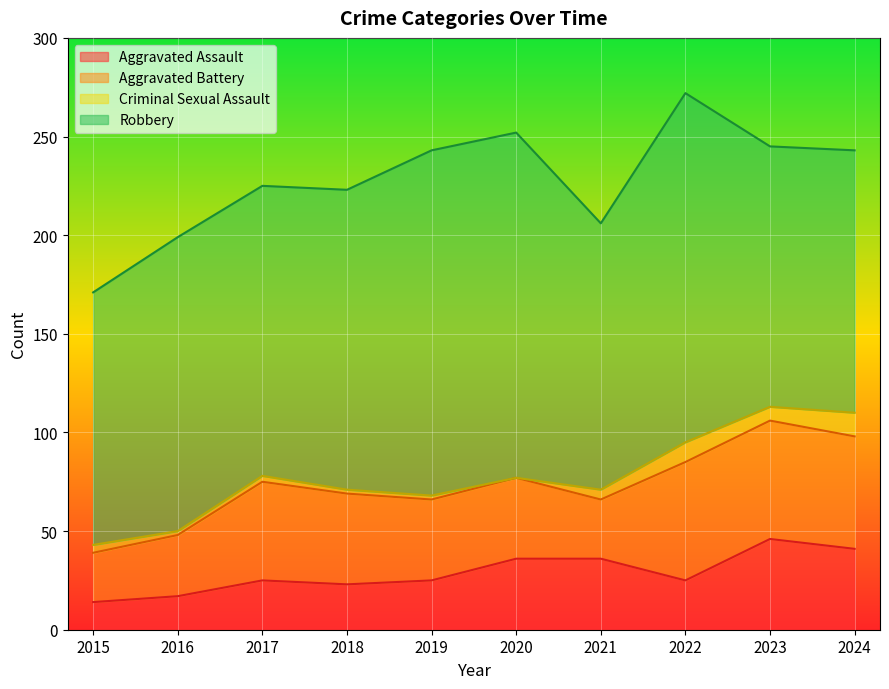

What is the sum of the Aggravated Assault values at 2016 and 2024?

58